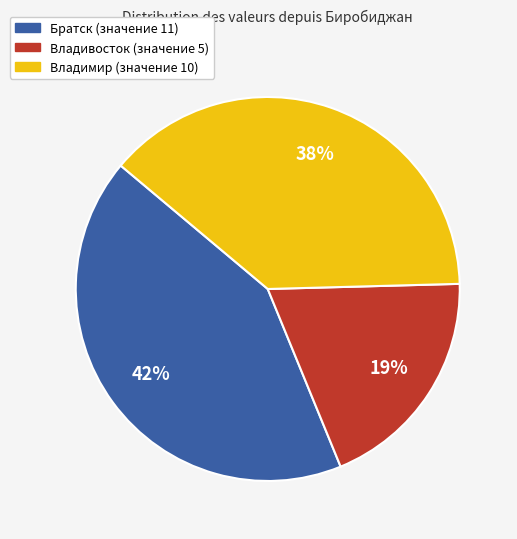

Is there any slice that represents more than half of the pie?

No